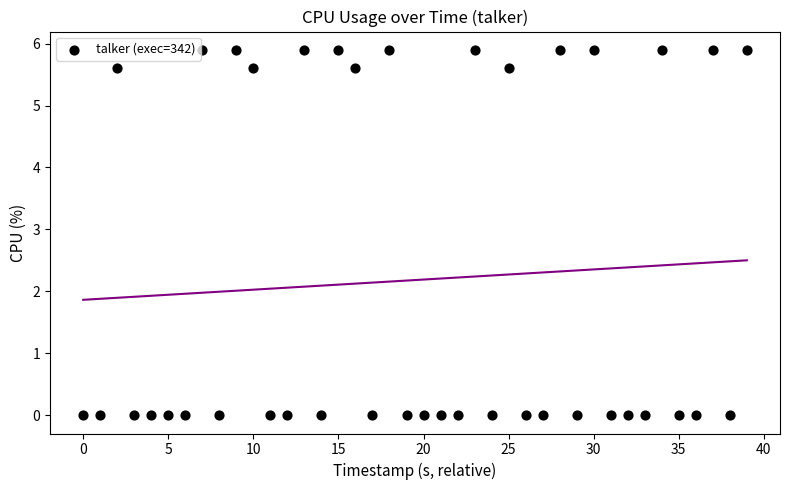

What is the range of Y values (max minus min)?

5.9